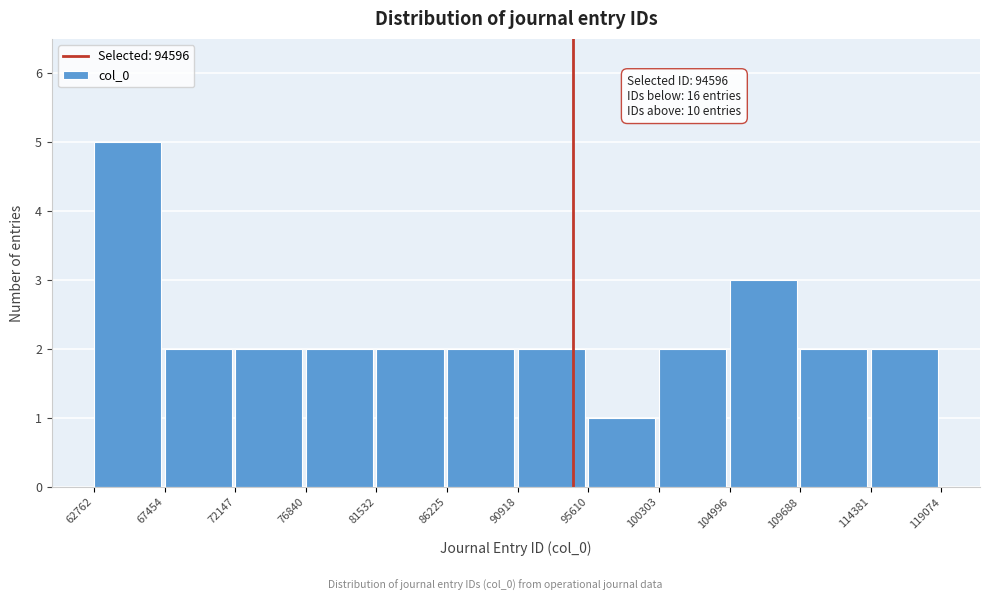

Over which range of the x-axis is the bar tallest?

62762 to 67454